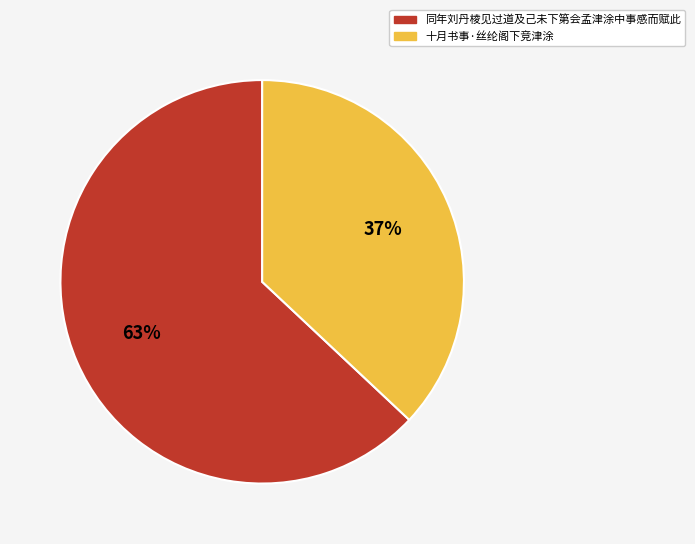

True or false: 同年刘丹棱见过道及己未下第会孟津涂中事感而赋此 accounts for 63% of the total.

True